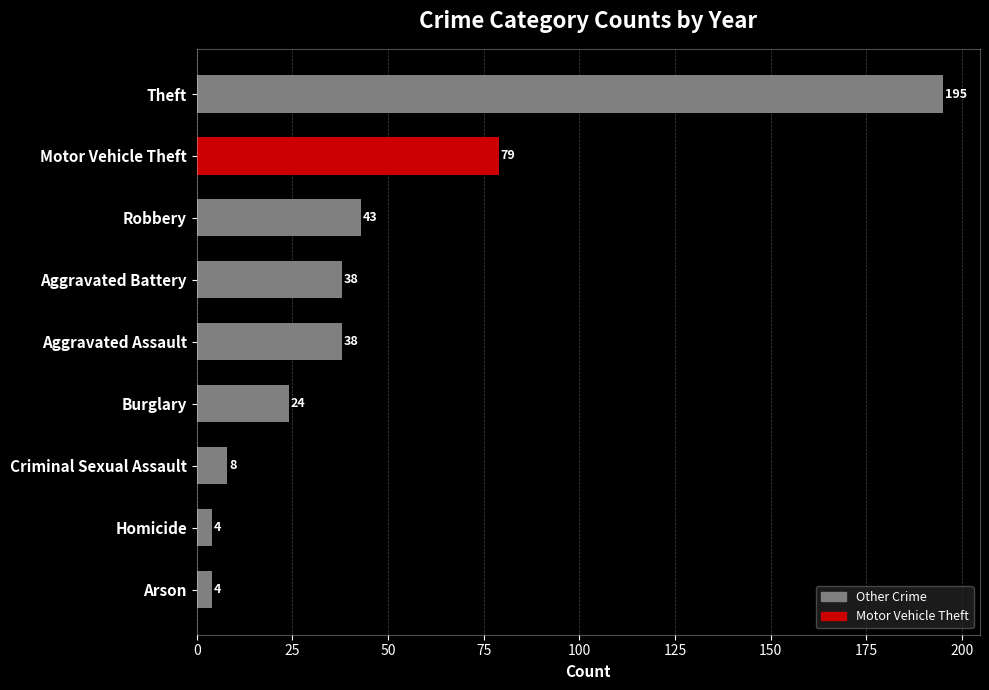

What is the value of the 3rd bar from the top?

43